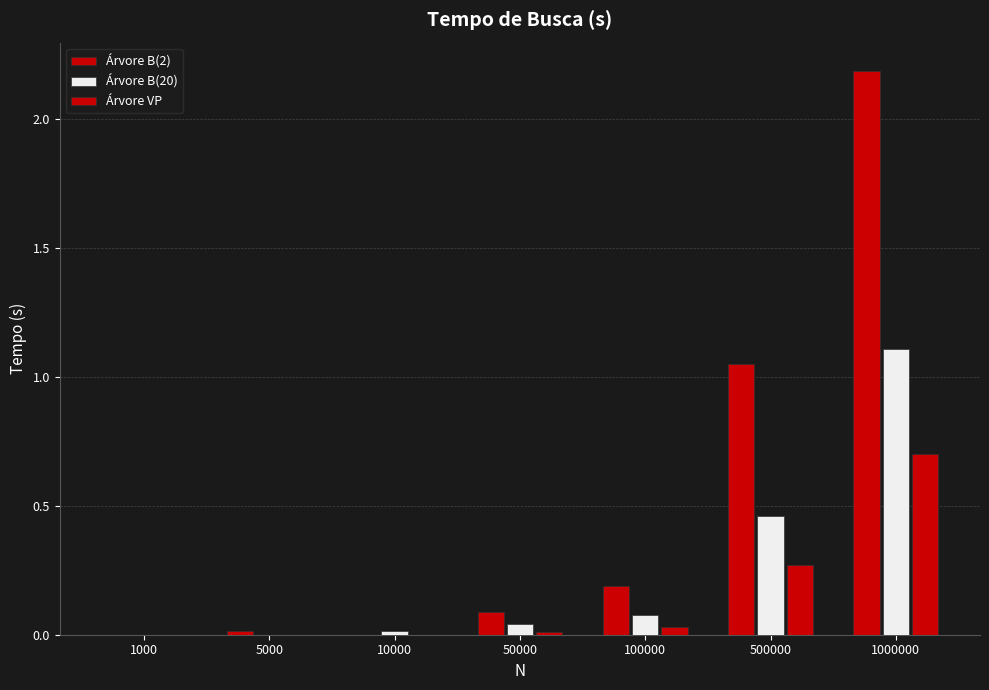

Which category has the highest value across all series?

1000000